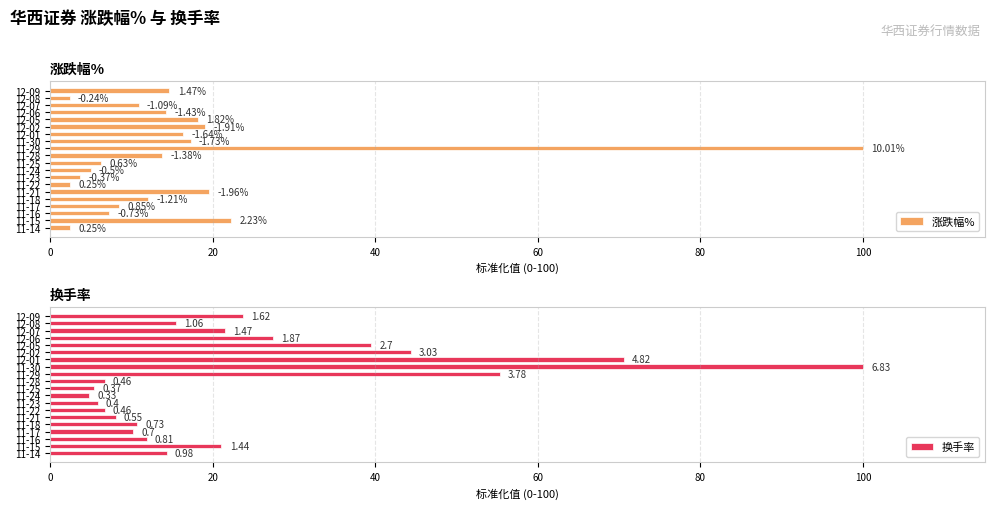

What is the maximum value shown in the chart?

100.0